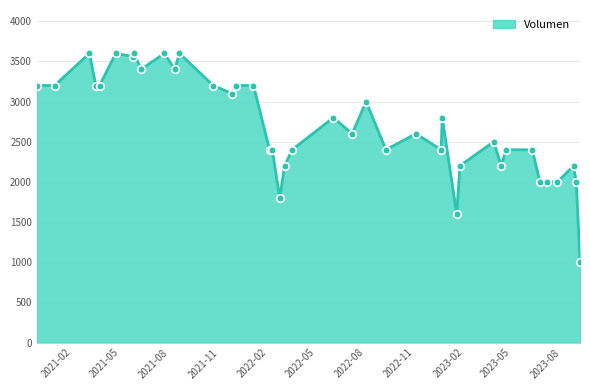

What is the greatest value displayed?

3600